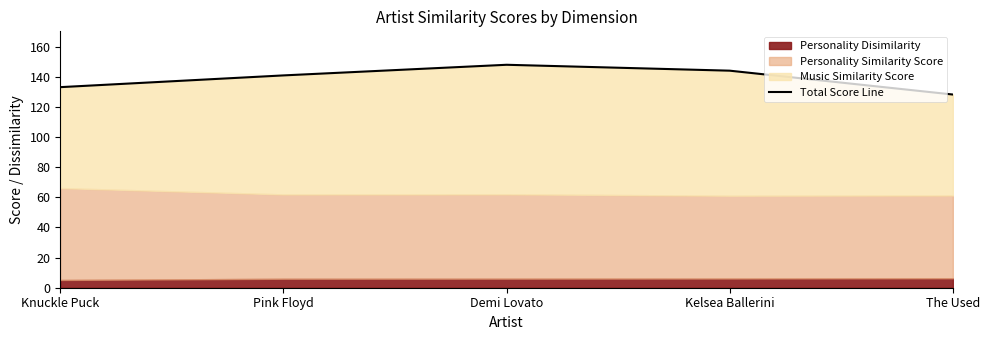

True or false: the data shows 42.7 at Knuckle Puck.

False